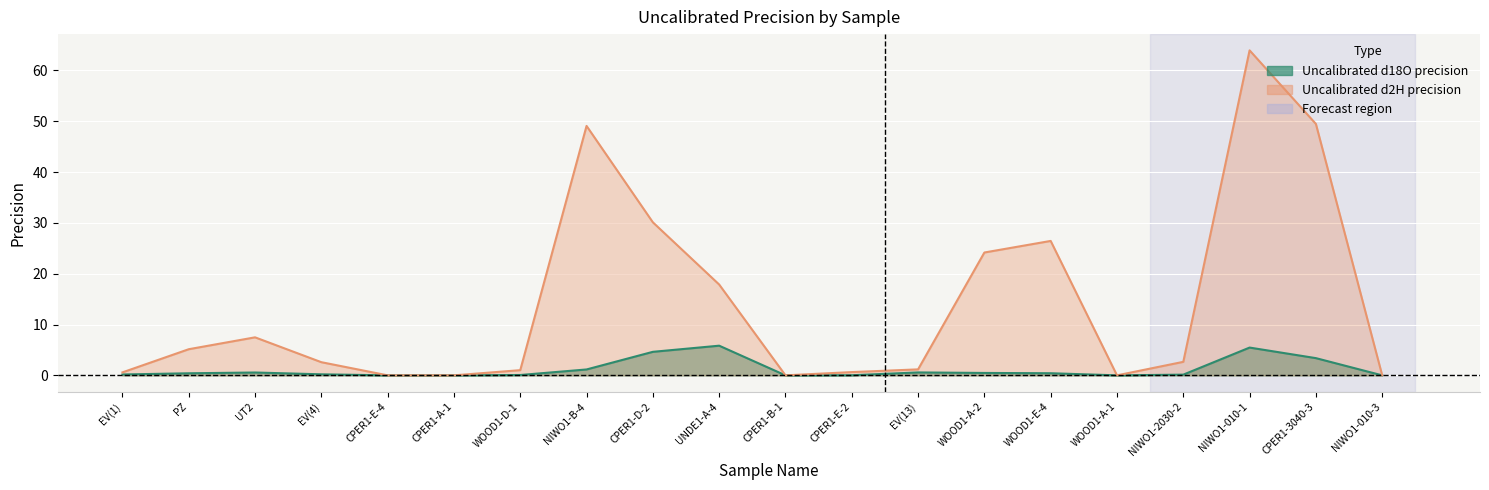

What is the sum of the Uncalibrated d2H precision values at EV(4) and CPER1-E-4?

2.6